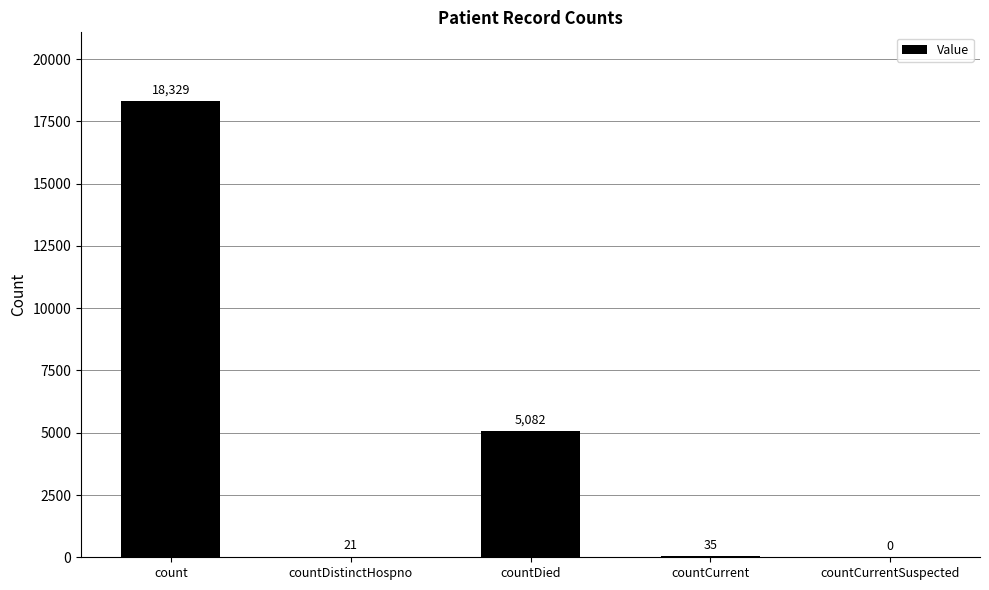

Which has a higher value, countCurrent or countDistinctHospno?

countCurrent